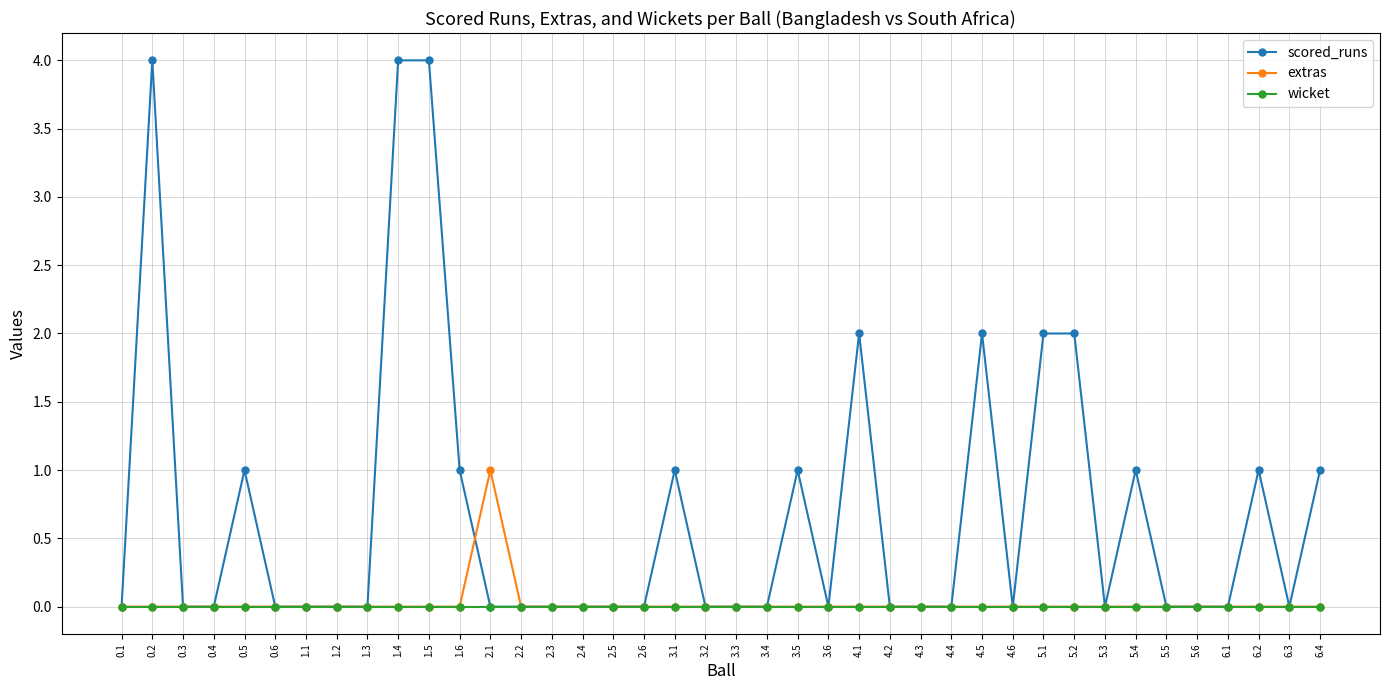

Reading left to right, transcribe all the data shown in this chart.

scored_runs: 0.1=0	0.2=4	0.3=0	0.4=0	0.5=1	0.6=0	1.1=0	1.2=0	1.3=0	1.4=4	1.5=4	1.6=1	2.1=0	2.2=0	2.3=0	2.4=0	2.5=0	2.6=0	3.1=1	3.2=0	3.3=0	3.4=0	3.5=1	3.6=0	4.1=2	4.2=0	4.3=0	4.4=0	4.5=2	4.6=0	5.1=2	5.2=2	5.3=0	5.4=1	5.5=0	5.6=0	6.1=0	6.2=1	6.3=0	6.4=1
extras: 0.1=0	0.2=0	0.3=0	0.4=0	0.5=0	0.6=0	1.1=0	1.2=0	1.3=0	1.4=0	1.5=0	1.6=0	2.1=1	2.2=0	2.3=0	2.4=0	2.5=0	2.6=0	3.1=0	3.2=0	3.3=0	3.4=0	3.5=0	3.6=0	4.1=0	4.2=0	4.3=0	4.4=0	4.5=0	4.6=0	5.1=0	5.2=0	5.3=0	5.4=0	5.5=0	5.6=0	6.1=0	6.2=0	6.3=0	6.4=0
wicket: 0.1=0	0.2=0	0.3=0	0.4=0	0.5=0	0.6=0	1.1=0	1.2=0	1.3=0	1.4=0	1.5=0	1.6=0	2.1=0	2.2=0	2.3=0	2.4=0	2.5=0	2.6=0	3.1=0	3.2=0	3.3=0	3.4=0	3.5=0	3.6=0	4.1=0	4.2=0	4.3=0	4.4=0	4.5=0	4.6=0	5.1=0	5.2=0	5.3=0	5.4=0	5.5=0	5.6=0	6.1=0	6.2=0	6.3=0	6.4=0